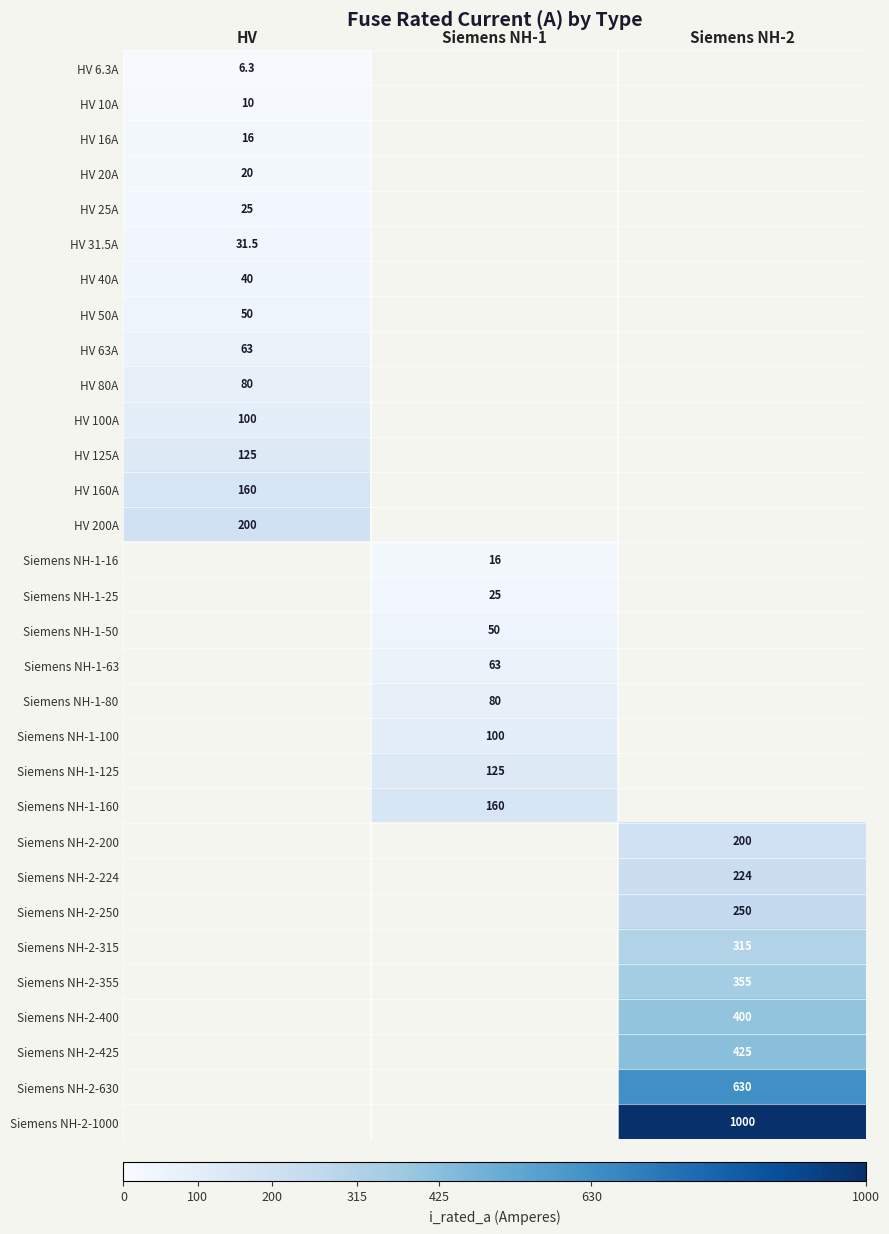

True or false: HV 160A has a value of 160.0 at HV.

True